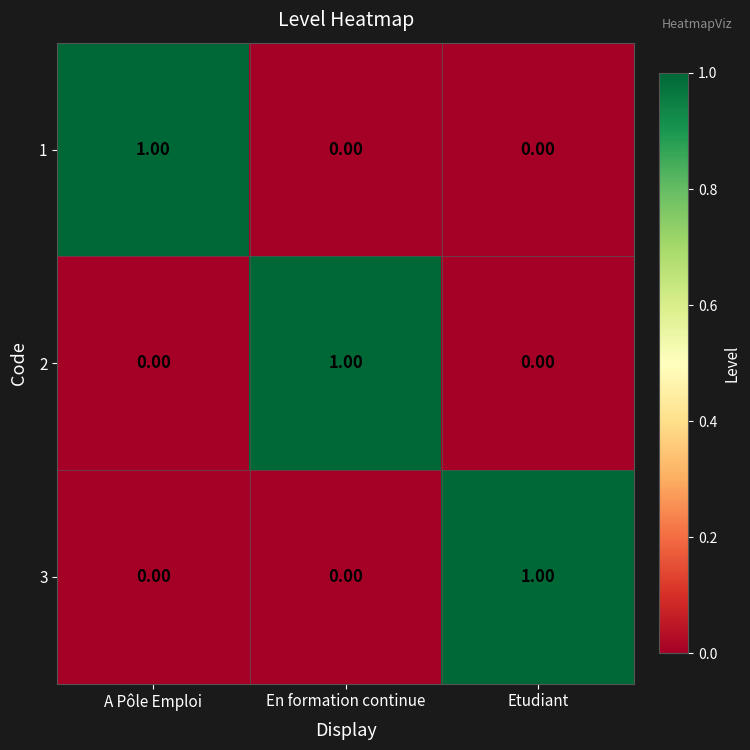

What is the total value across all series at Etudiant?

1